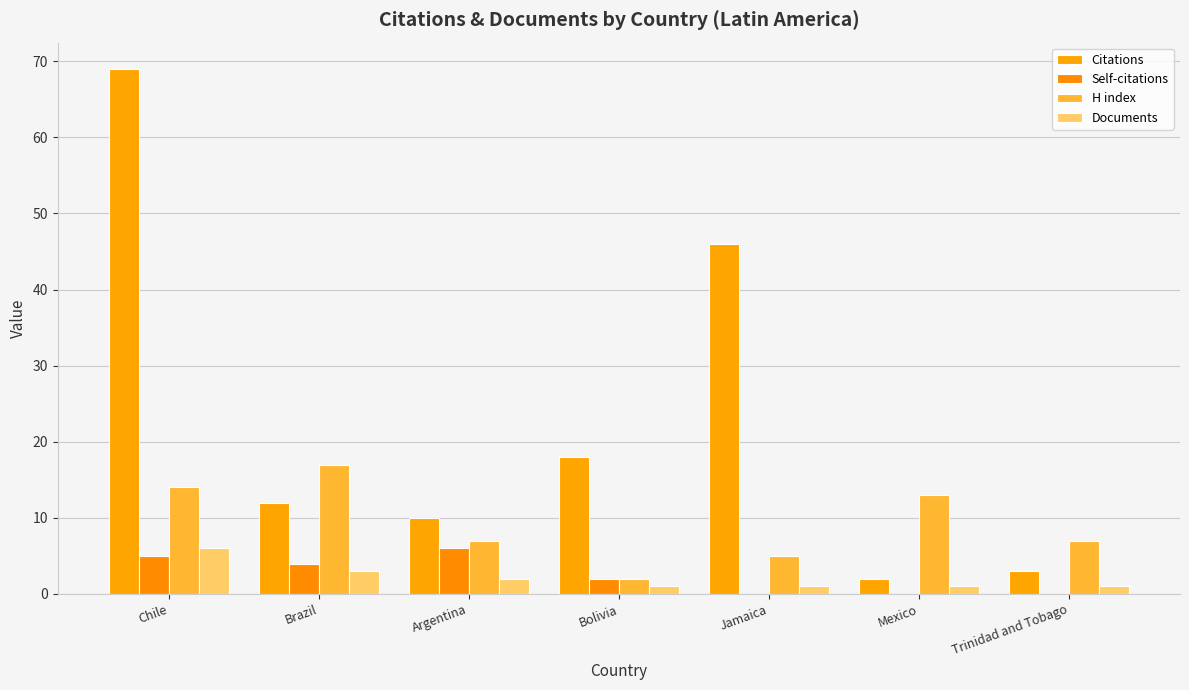

Are the bars grouped side by side (vs. stacked)?

Yes